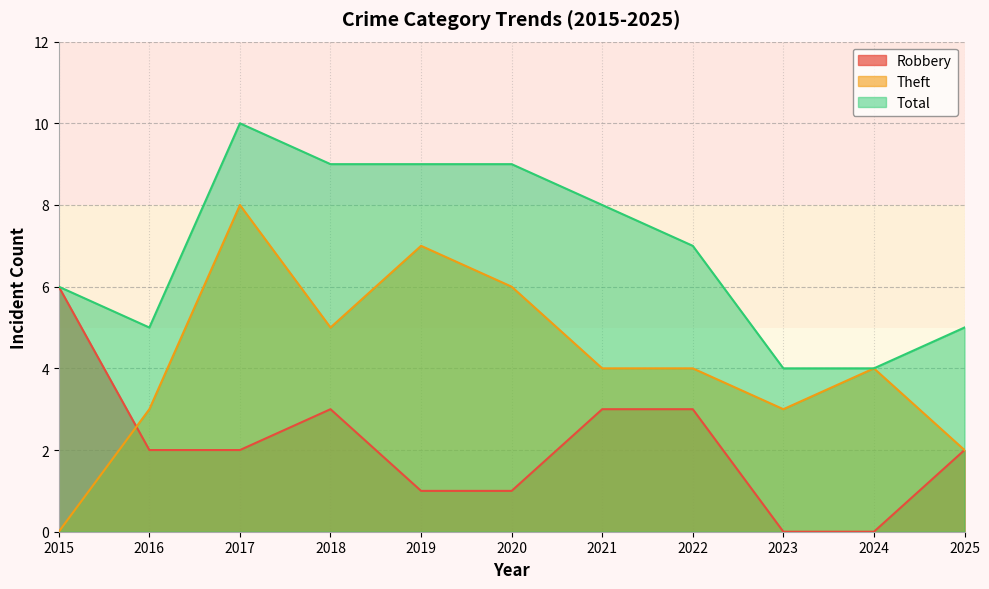

Where does the Total series first go above 7?

2017